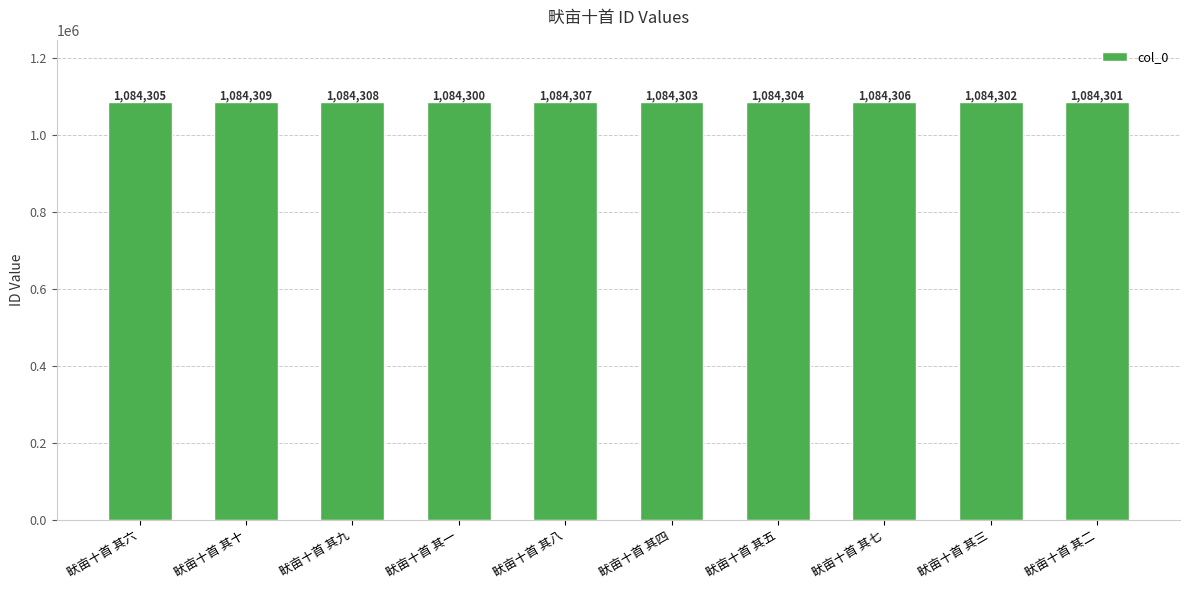

At which label is the value closest to 1084304?

畎亩十首 其五